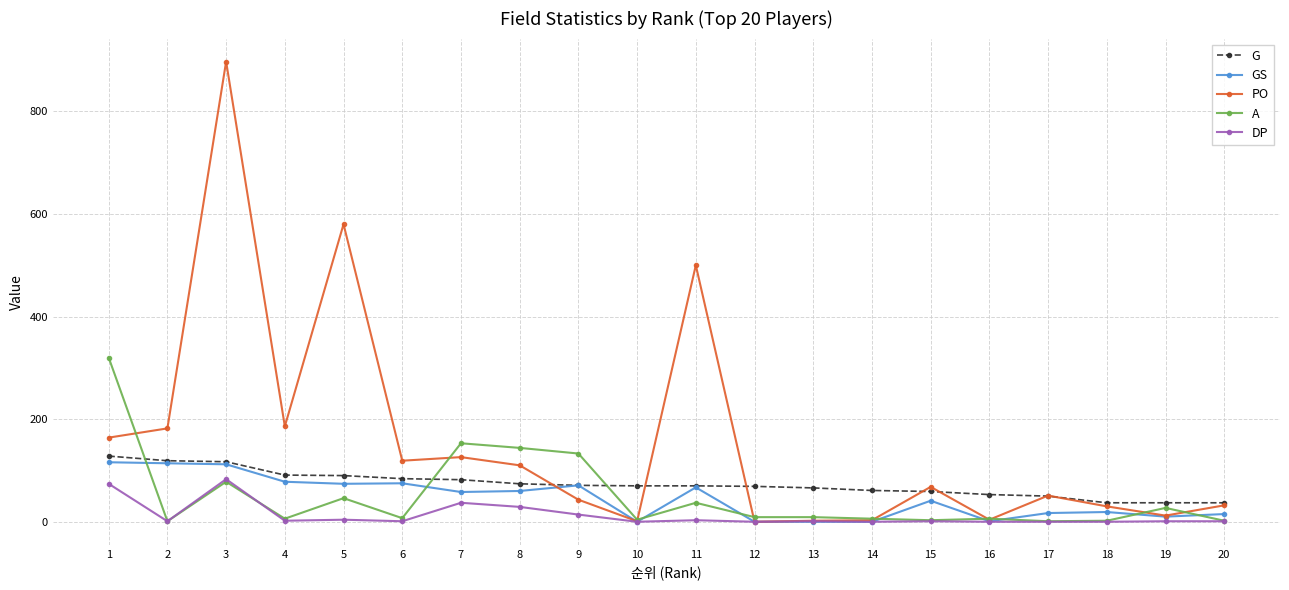

Is it true that PO equals 182 at 2?

True